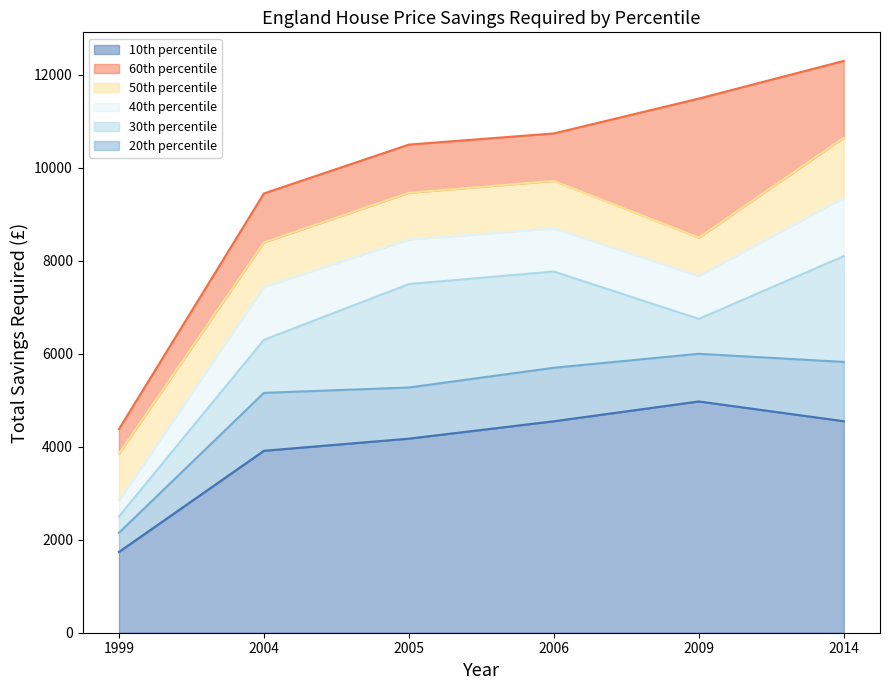

Which series has the widest spread of values?

60th percentile